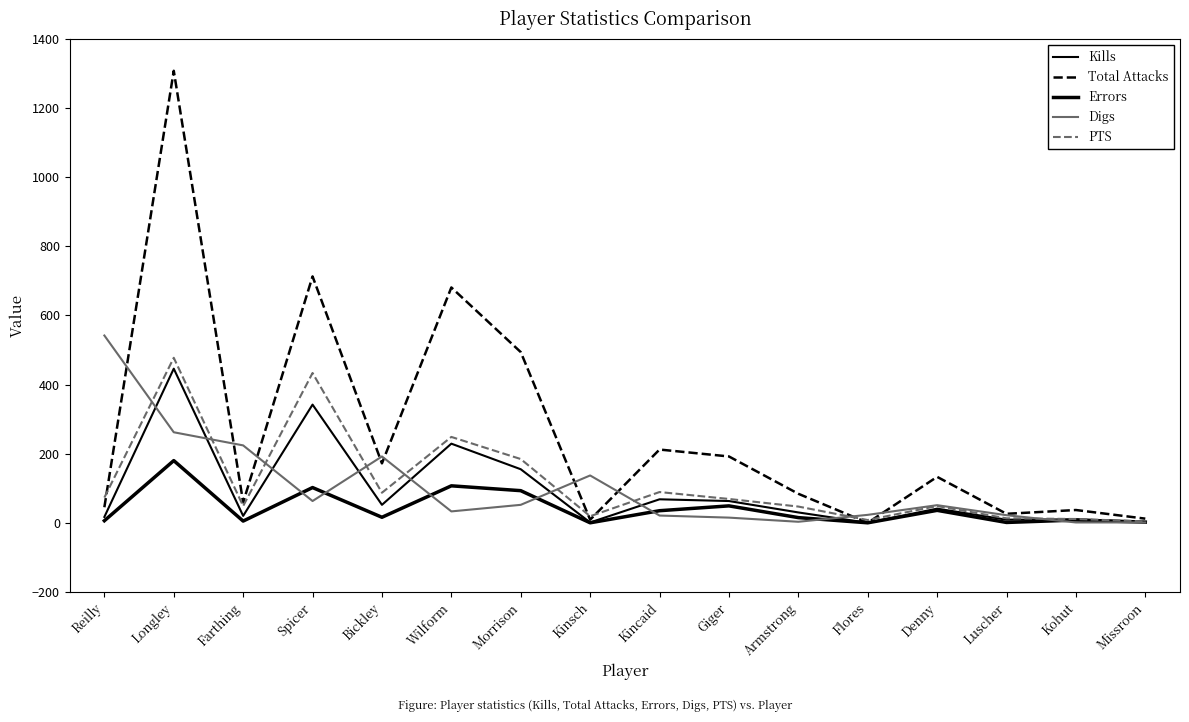

Does the chart have visible grid lines?

No